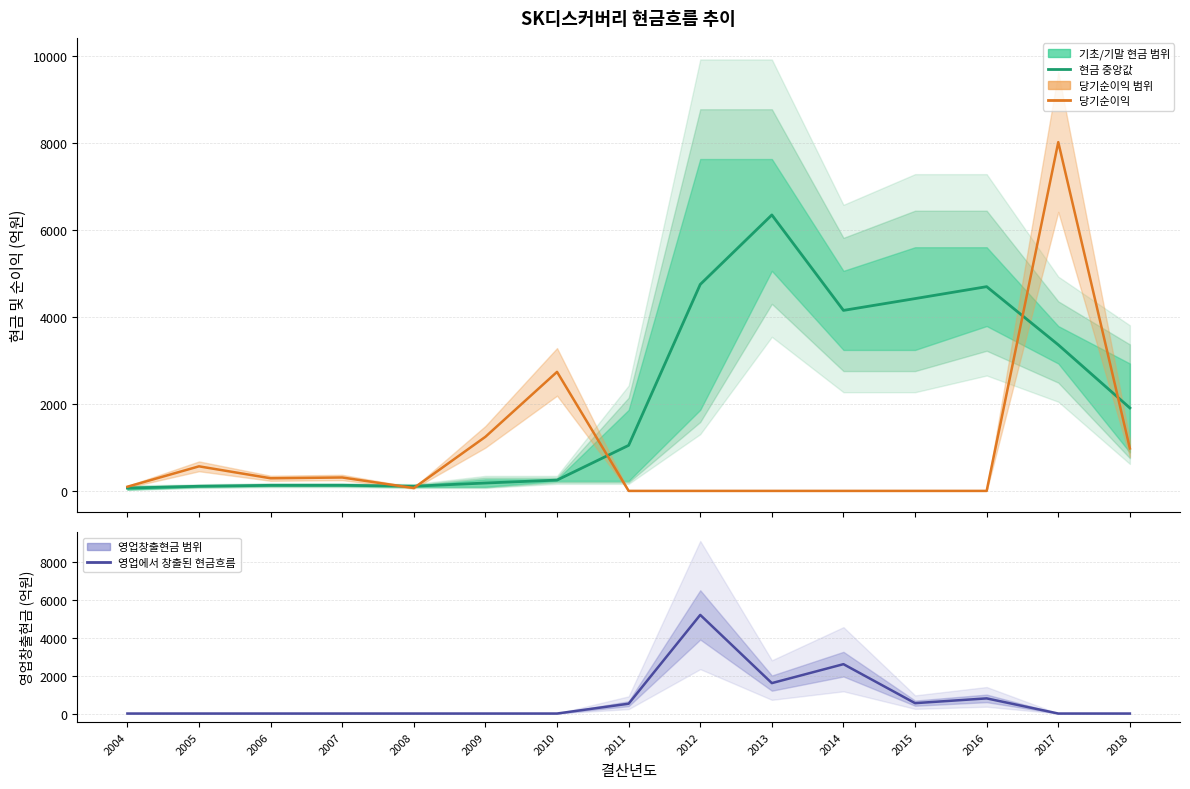

After their last crossing, which series has the higher values: 영업에서 창출된 현금흐름 or 당기순이익?

당기순이익